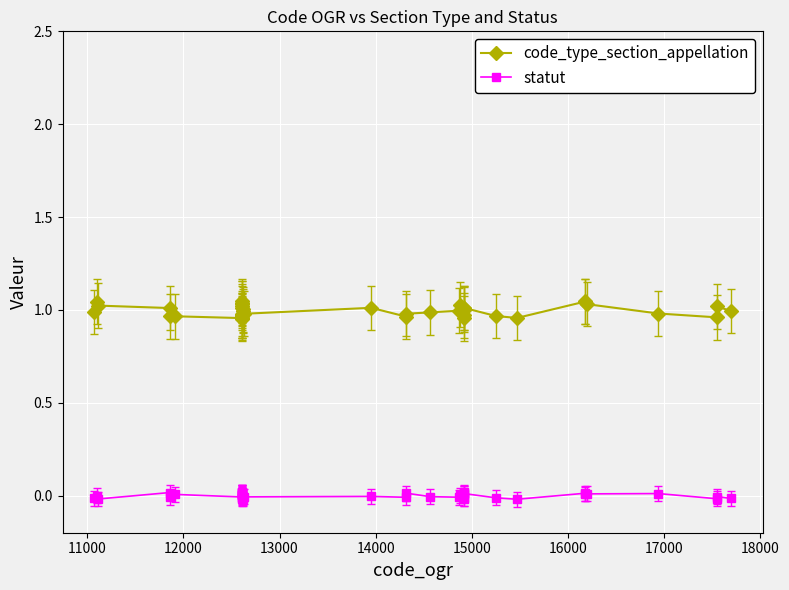

True or false: statut and code_type_section_appellation intersect in this chart.

False